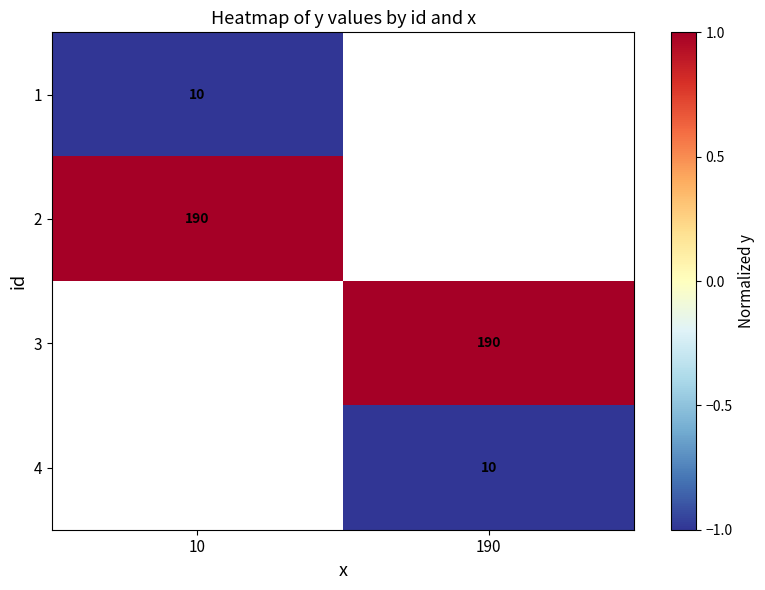

What is the difference between the highest and lowest values at 10?

2.0